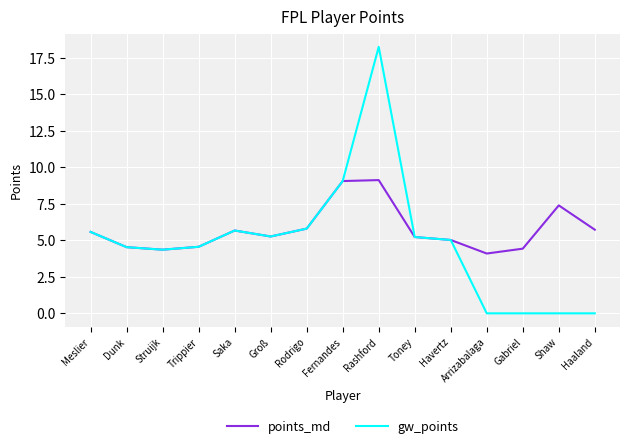

List the series in order of their overall mean, lowest first.

gw_points, points_md